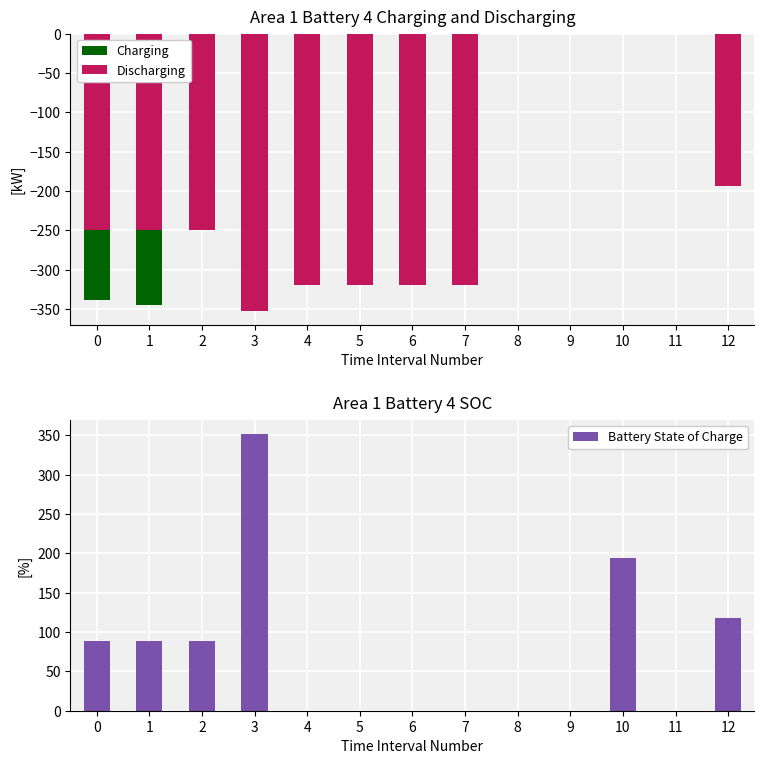

At which label does Battery State of Charge reach its minimum?

4